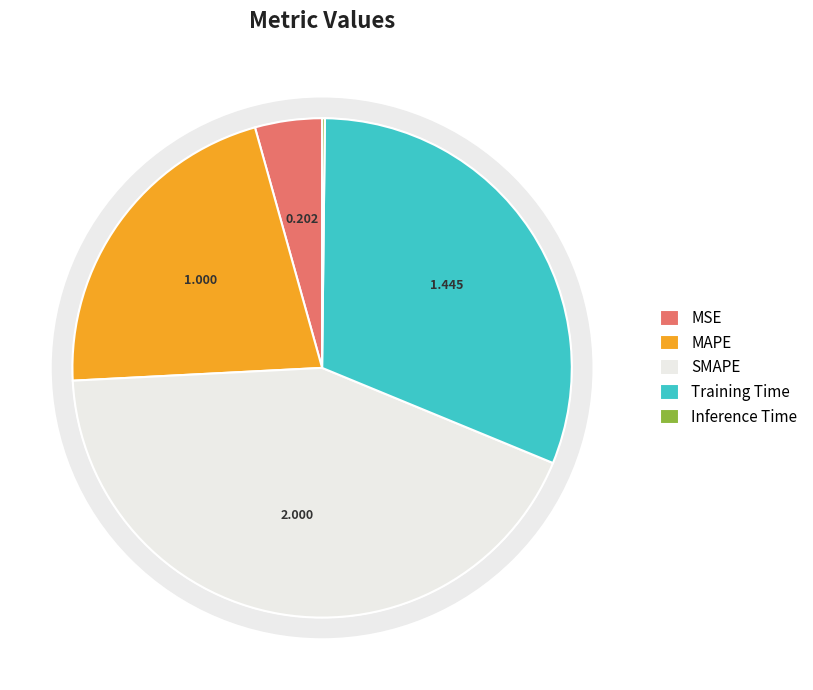

What is the change in value from MSE to Training Time?

+1.2